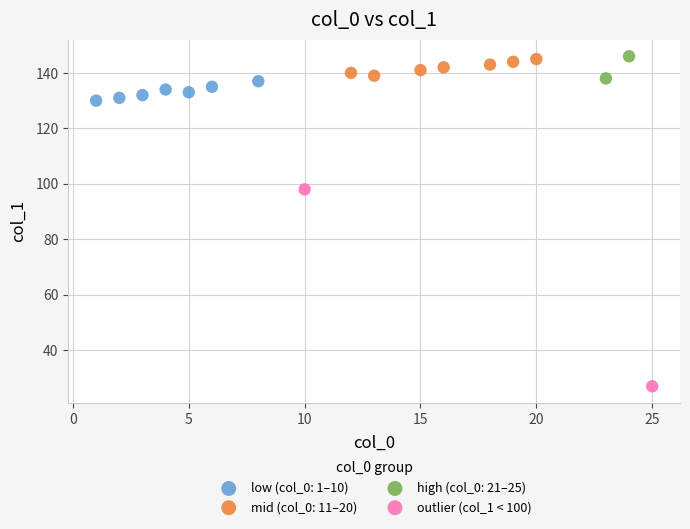

What are all the series names shown in the legend?

low (col_0: 1–10), mid (col_0: 11–20), high (col_0: 21–25), outlier (col_1 < 100)